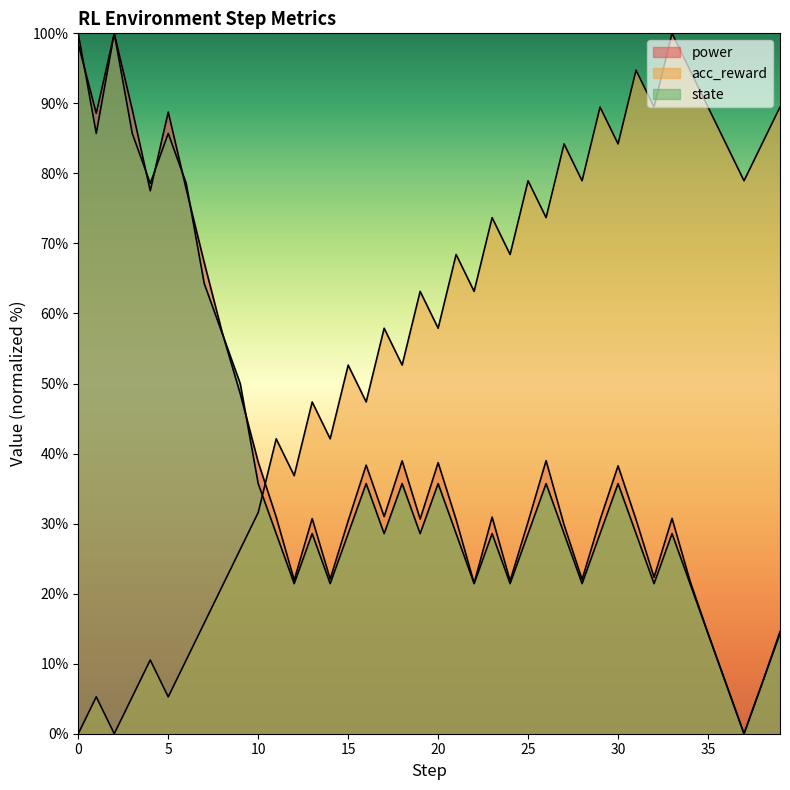

After their last crossing, which series has the higher values: state or acc_reward?

acc_reward